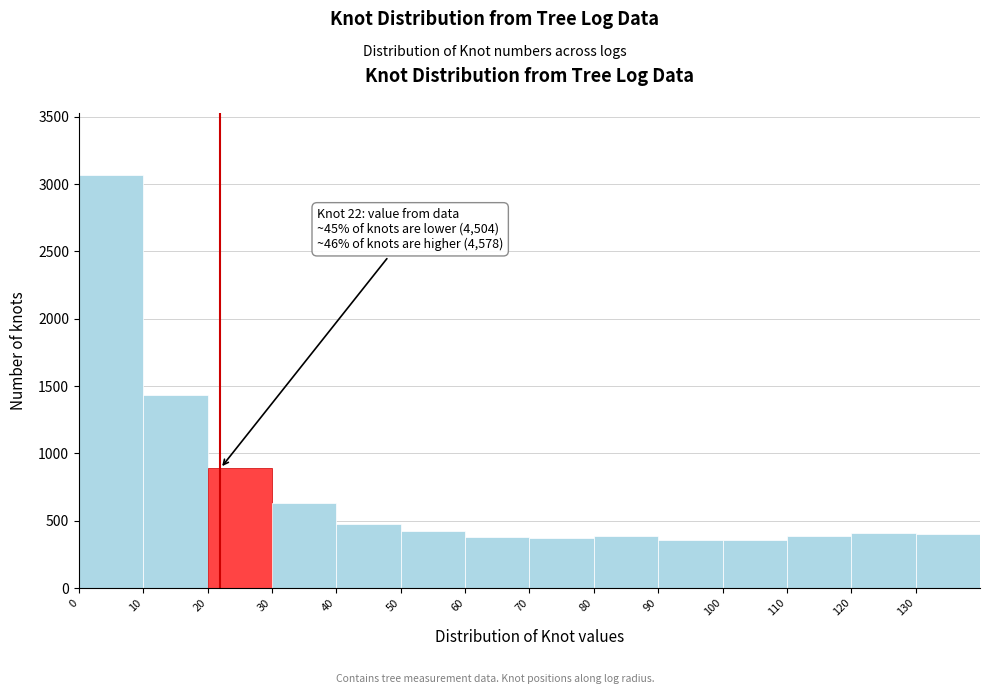

Which range on the x-axis has the tallest bar?

0 to 10